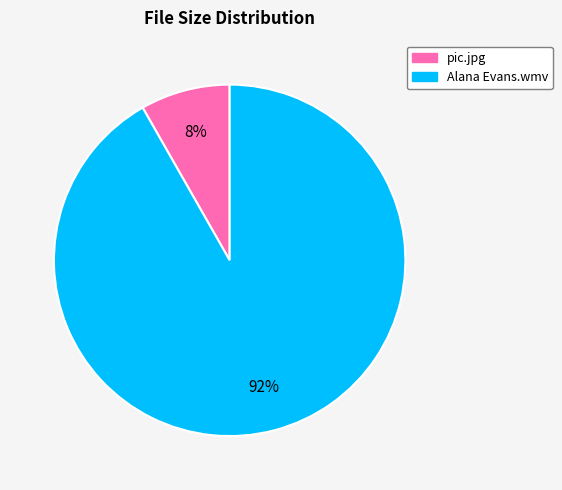

Which category has the biggest portion of the pie?

Alana Evans.wmv